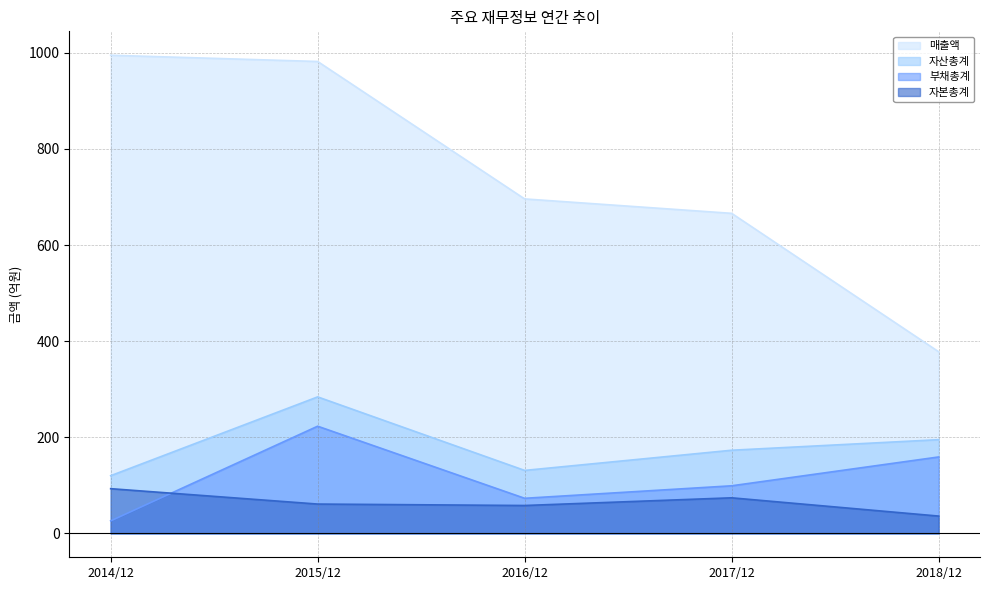

How many data points in 매출액 are less than 696?

2